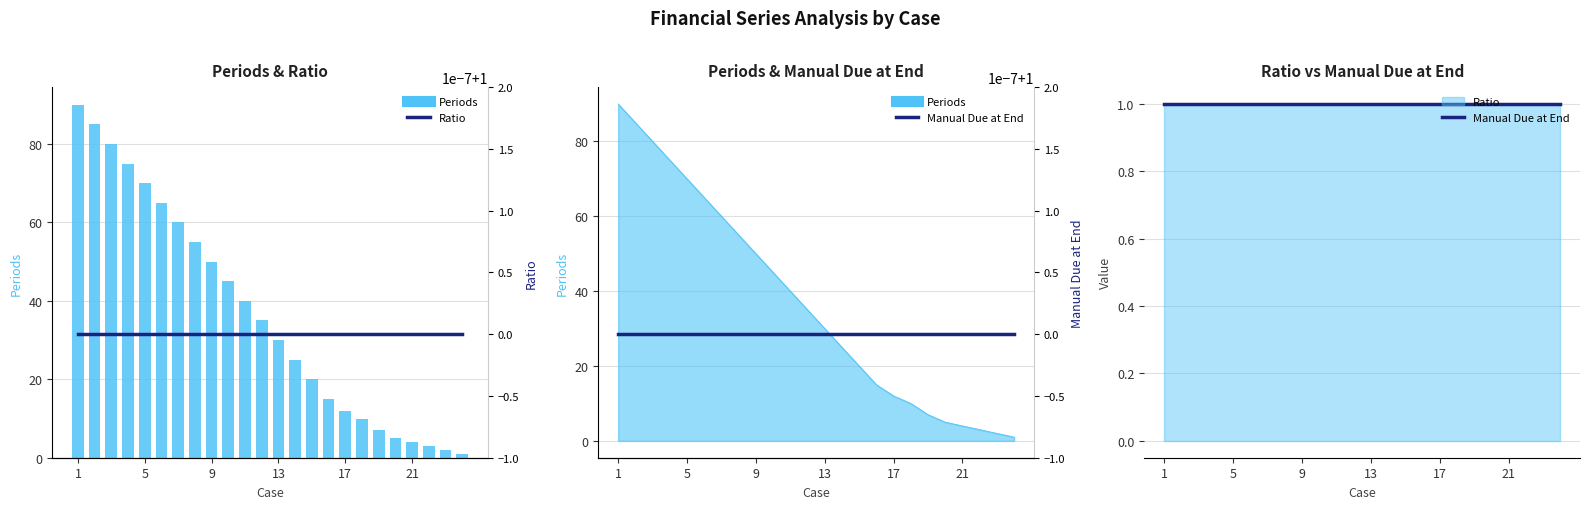

What are all the series names shown in the legend?

Periods, Manual Due at End, Ratio